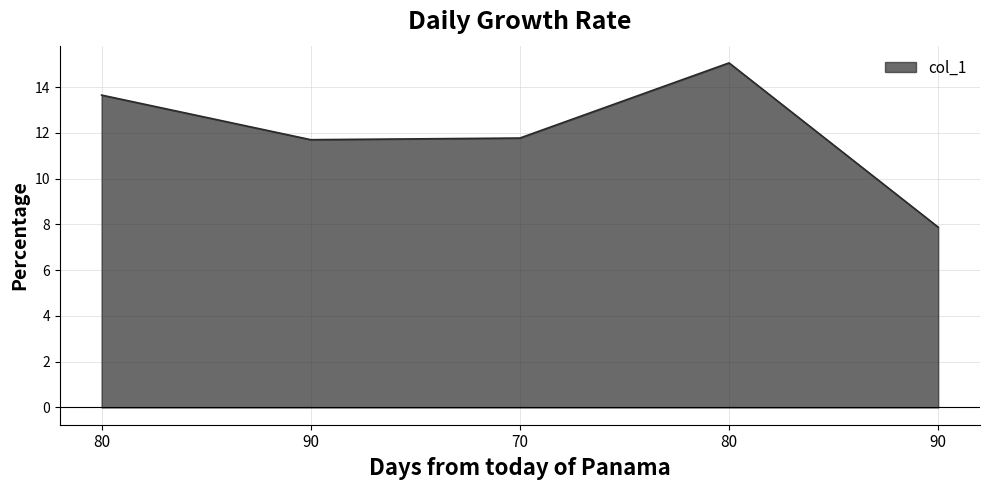

How many lines are shown in the chart?

1